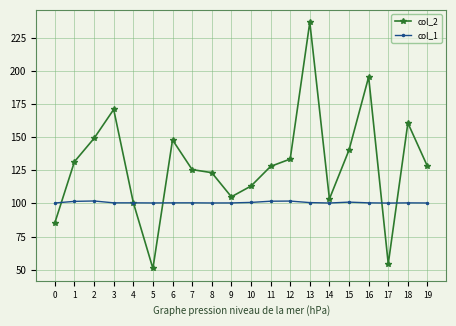

What is the highest value of the col_2 series?

236.5